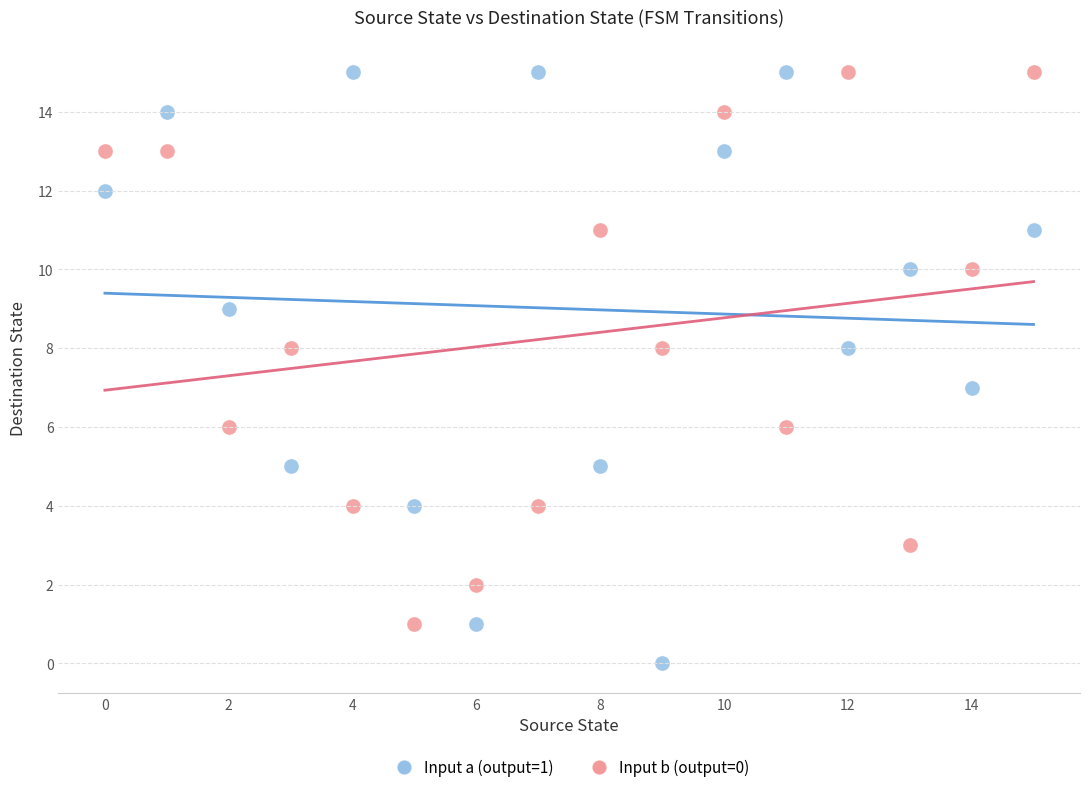

Which series reaches the minimum Y coordinate?

Input a (output=1)